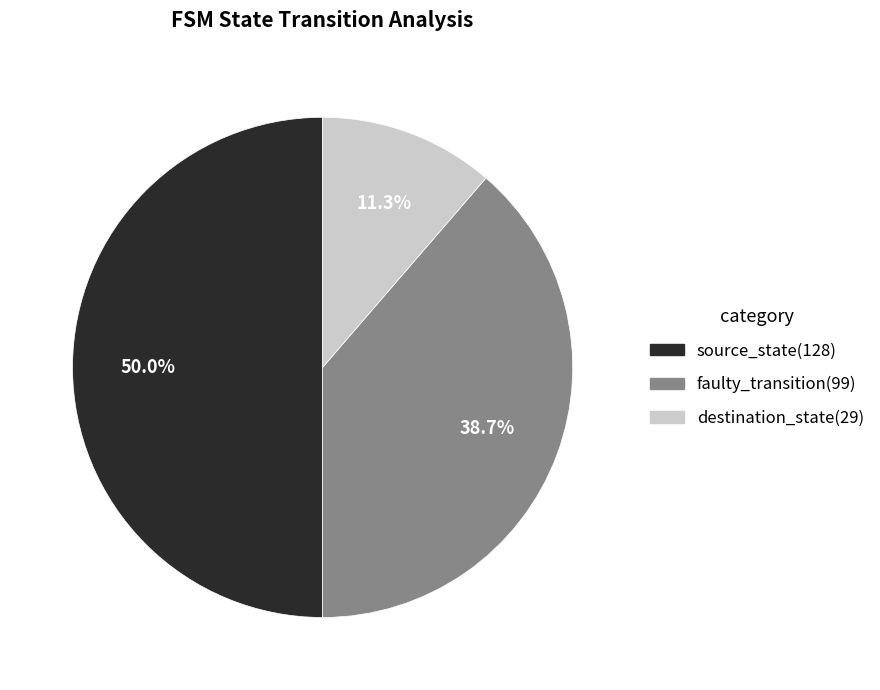

True or false: destination_state(29) accounts for 11% of the total.

True